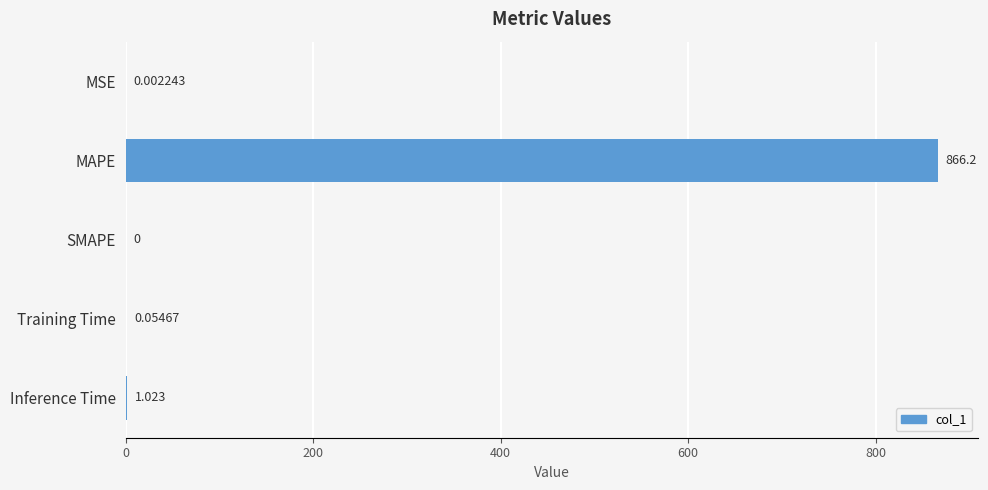

Between SMAPE and MAPE, which is larger?

MAPE